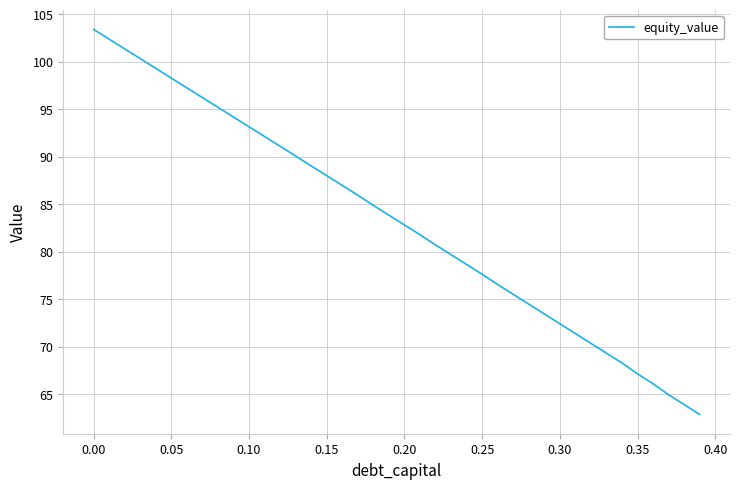

What is the maximum value shown in the chart?

103.4